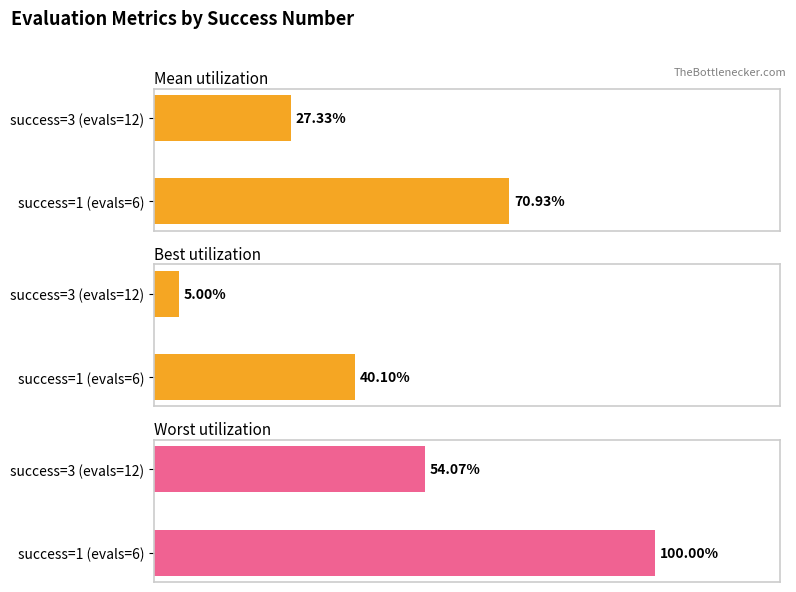

Is the value of best at success=3 (evals=12) greater than the value of worst at success=1 (evals=6)?

No